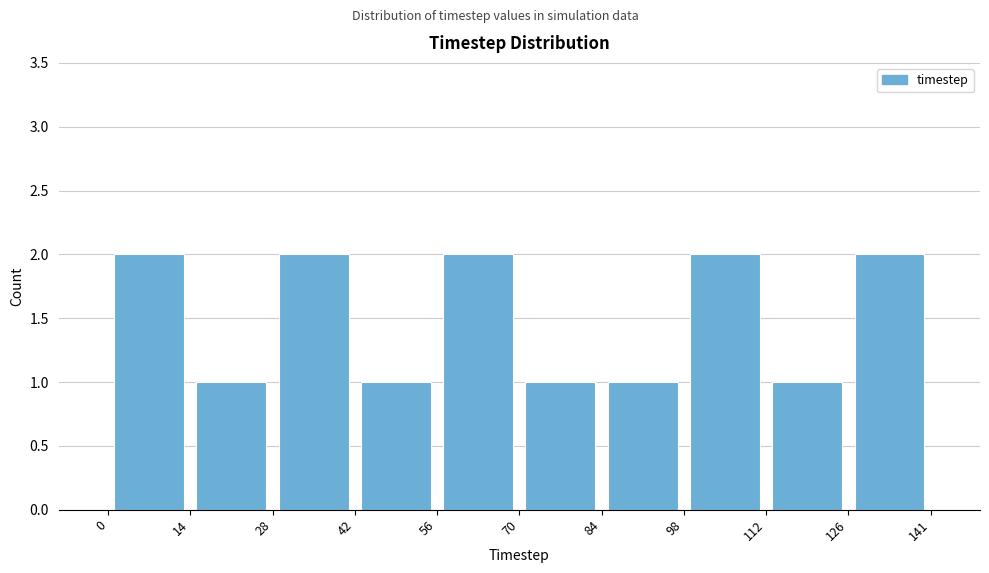

Reading left to right, list every bar in this chart as the range it spans on the x-axis followed by its height. The values are not printed on the chart, so give them approximately, as read against the axis.

0 to 14: 2
14 to 28: 1
28 to 42: 2
42 to 56: 1
56 to 70: 2
70 to 84: 1
84 to 98: 1
98 to 112: 2
112 to 126: 1
126 to 141: 2